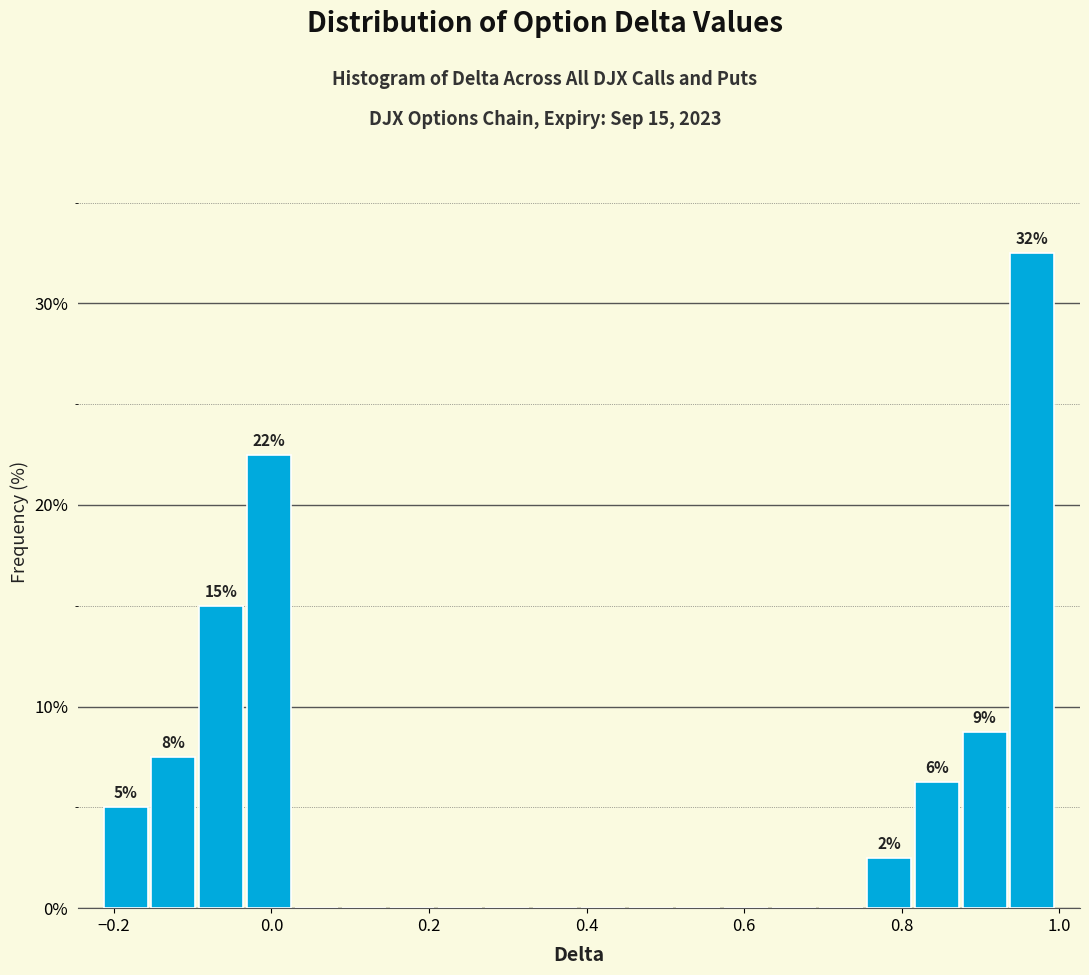

Around what value on the x-axis is the tallest bar? Give the approximate position of its centre, as read against the axis.

0.96